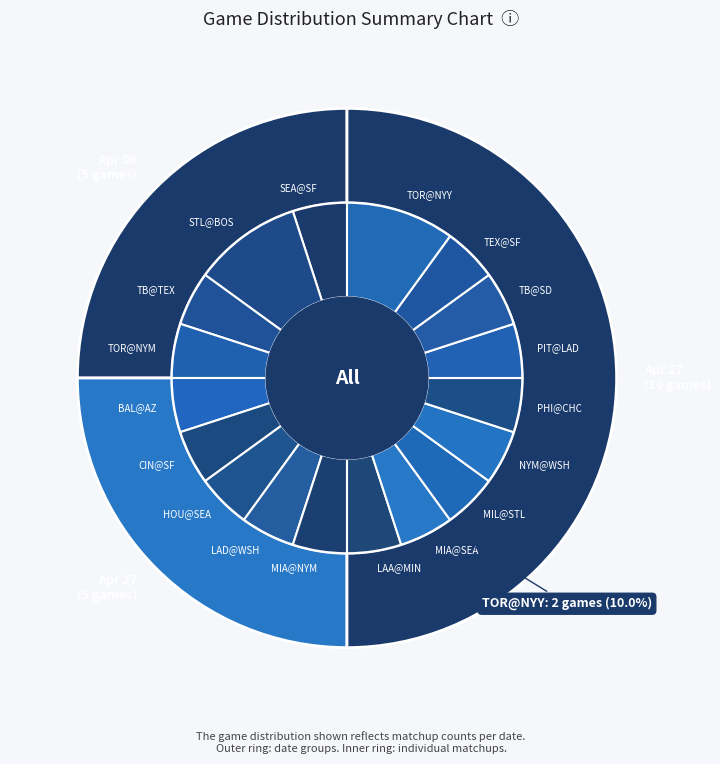

What is the largest slice in the pie chart?

STL@BOS